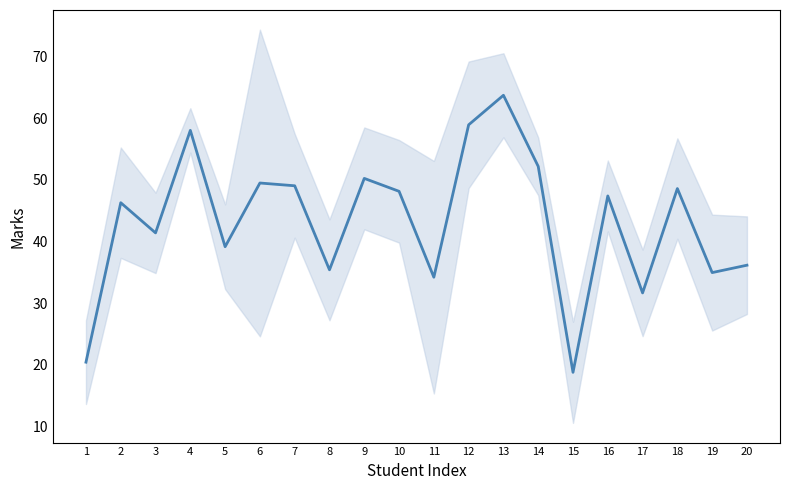

What is the sum of the values at 11 and 7?

83.2